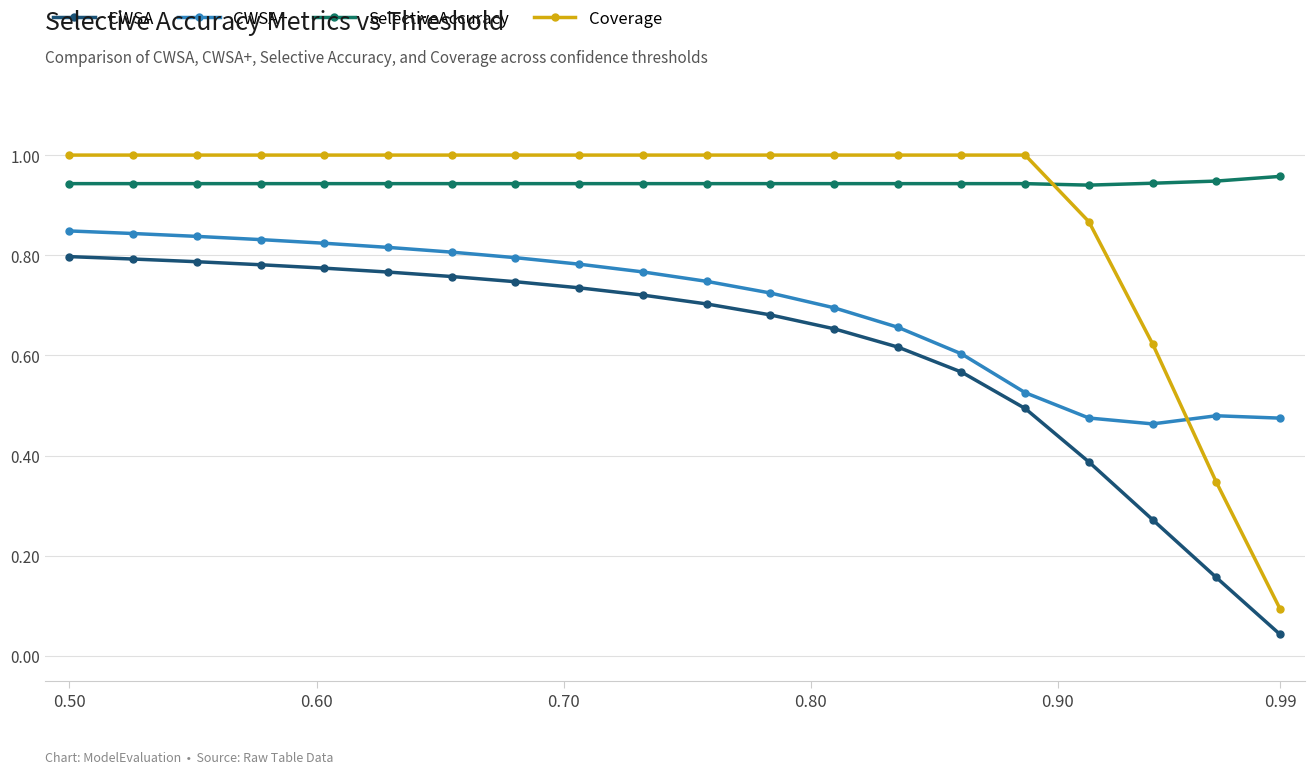

At how many categories does at least one series exceed 0?

20